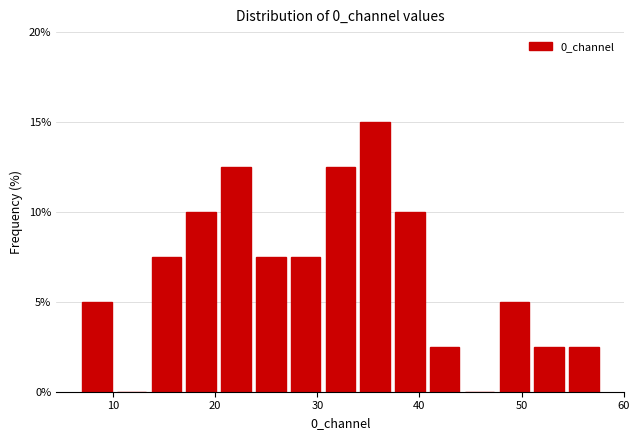

Read against the x-axis, roughly where is the centre of the tallest bar?

36